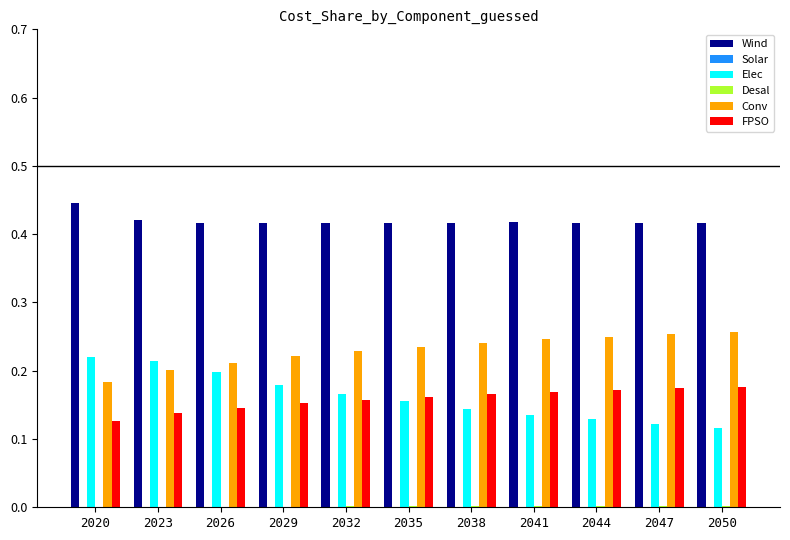

The value of Elec at 2029 is 0.3. True or false?

False